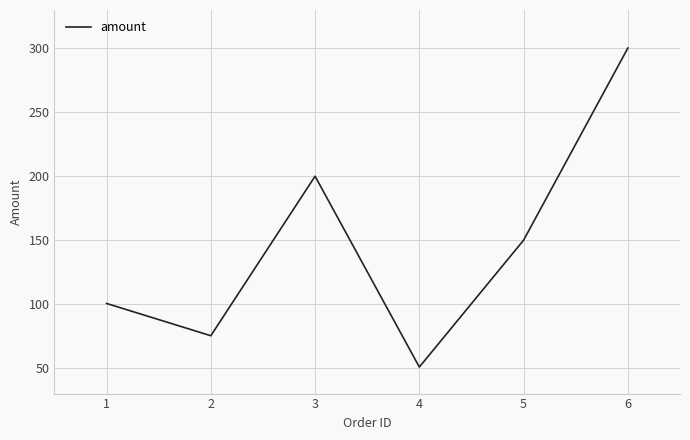

List the labels in order of value, smallest first.

4, 2, 1, 5, 3, 6